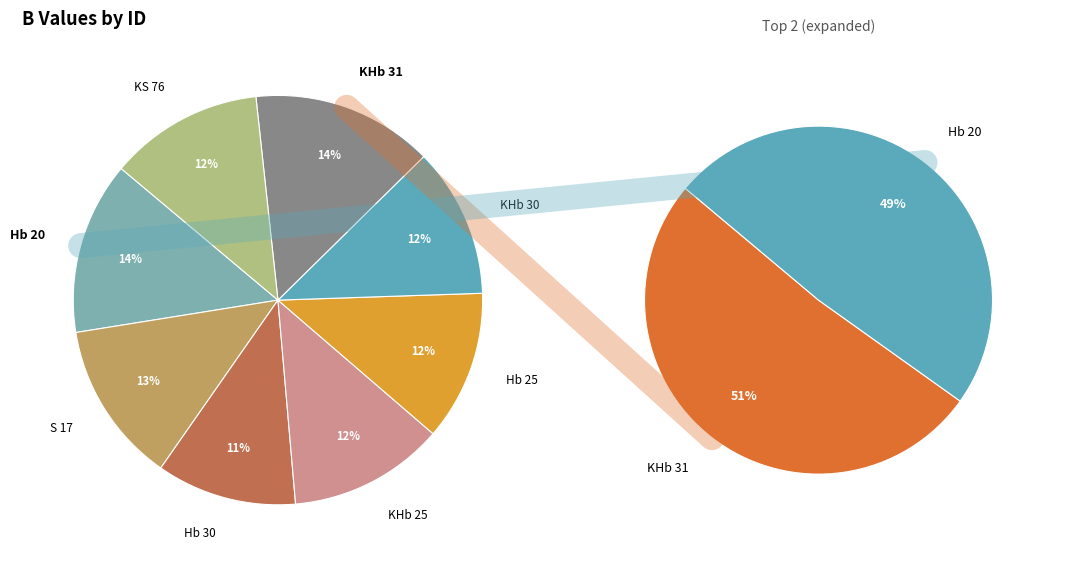

Do KHb 30 and Hb 30 together represent more than half of the pie?

No